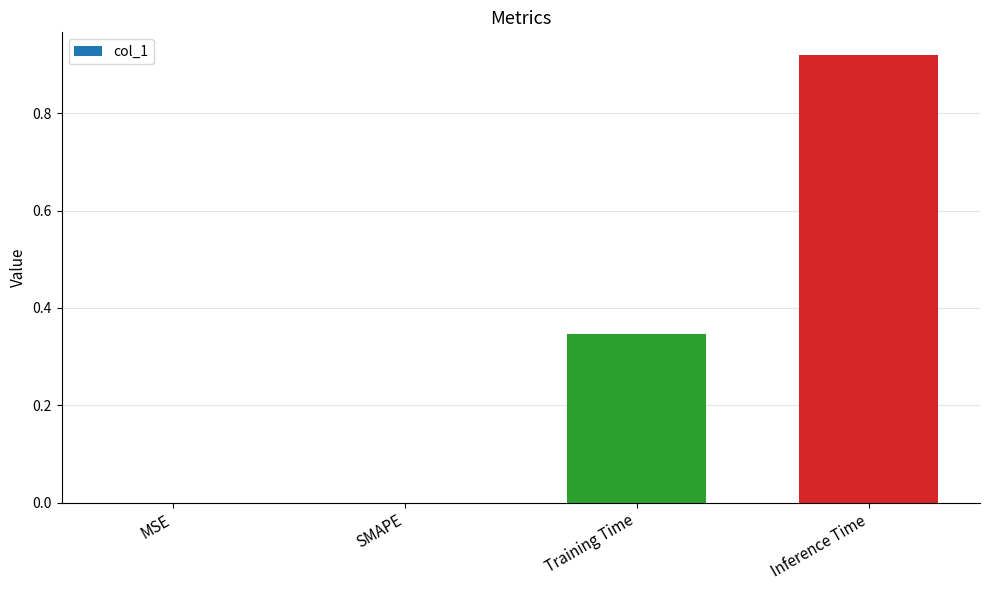

Is it true that the value at SMAPE is -0.6?

False